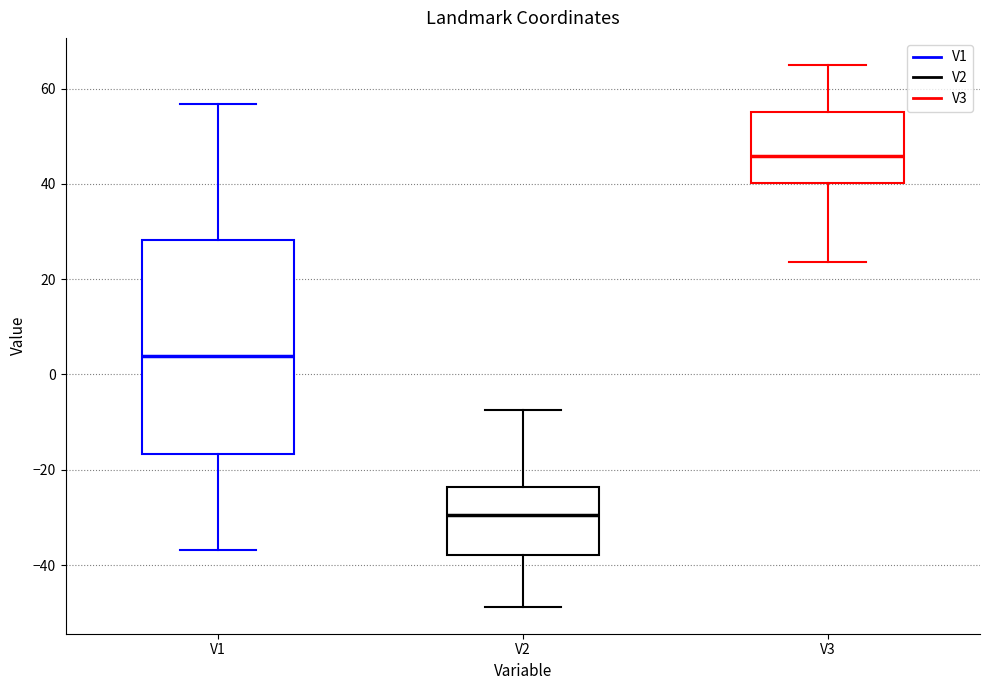

Reading left to right, transcribe this box plot: for each box, give where its median line is, the range the box spans, and where its two whiskers end, as read against the y-axis. The values are not printed on the chart, so give them approximately, as read against the axis.

V1: median 4, box -16 to 28, whiskers -36 to 56
V2: median -30, box -38 to -24, whiskers -48 to -8
V3: median 46, box 40 to 56, whiskers 24 to 64